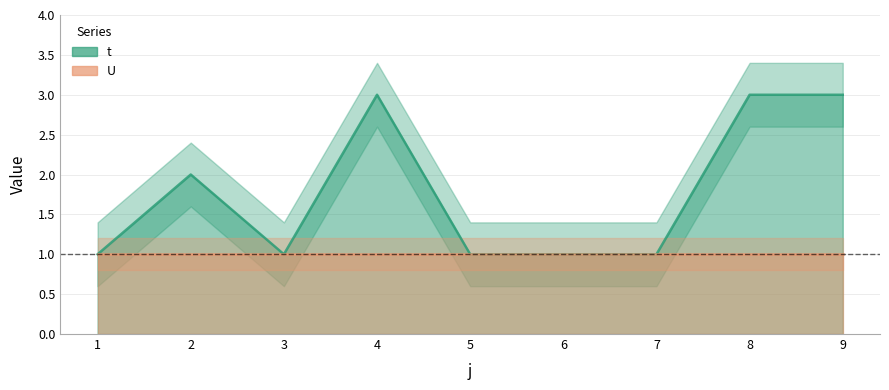

The chart shows a value of 2 at 5. True or false?

False